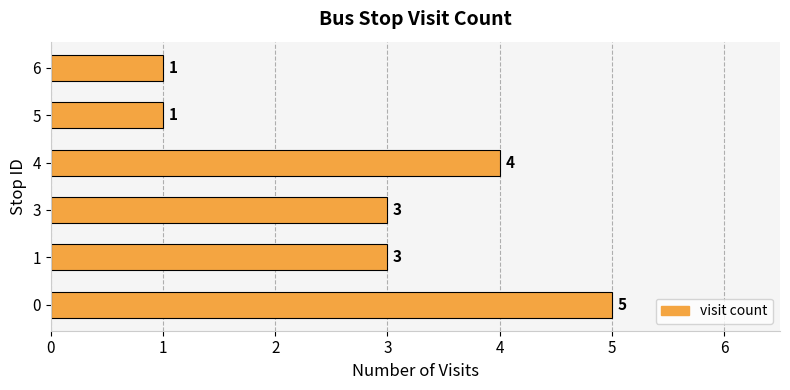

Reading bottom to top, extract all data points from this chart.

0=5	1=3	3=3	4=4	5=1	6=1